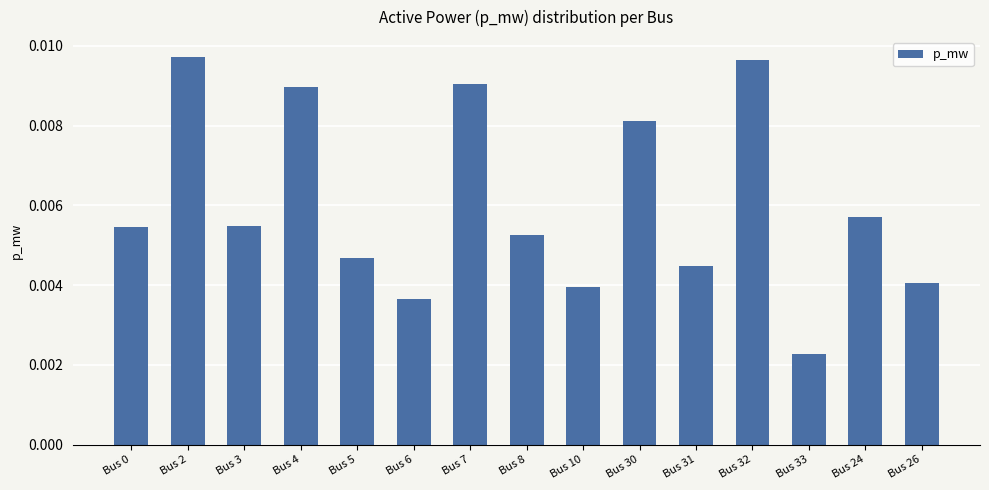

What is the label of the 1st bar from the right?

Bus 26